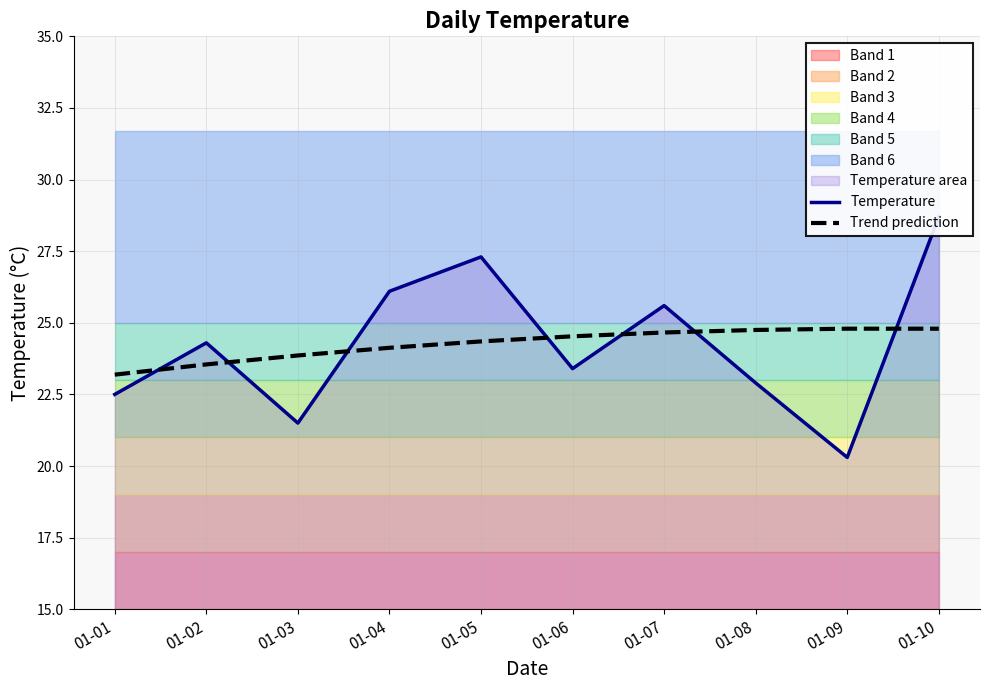

True or false: Temperature and Trend prediction cross at least once.

True